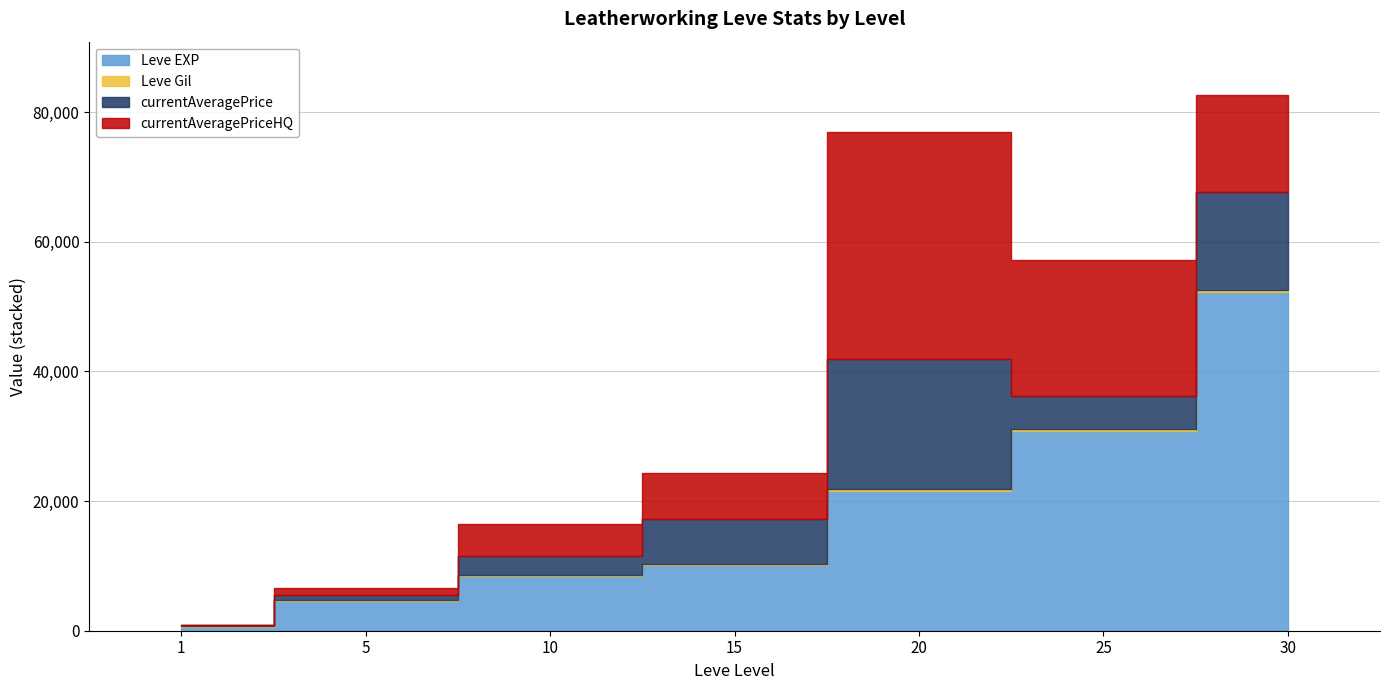

Rank the categories by currentAveragePrice value from lowest to highest.

1, 5, 10, 25, 15, 30, 20